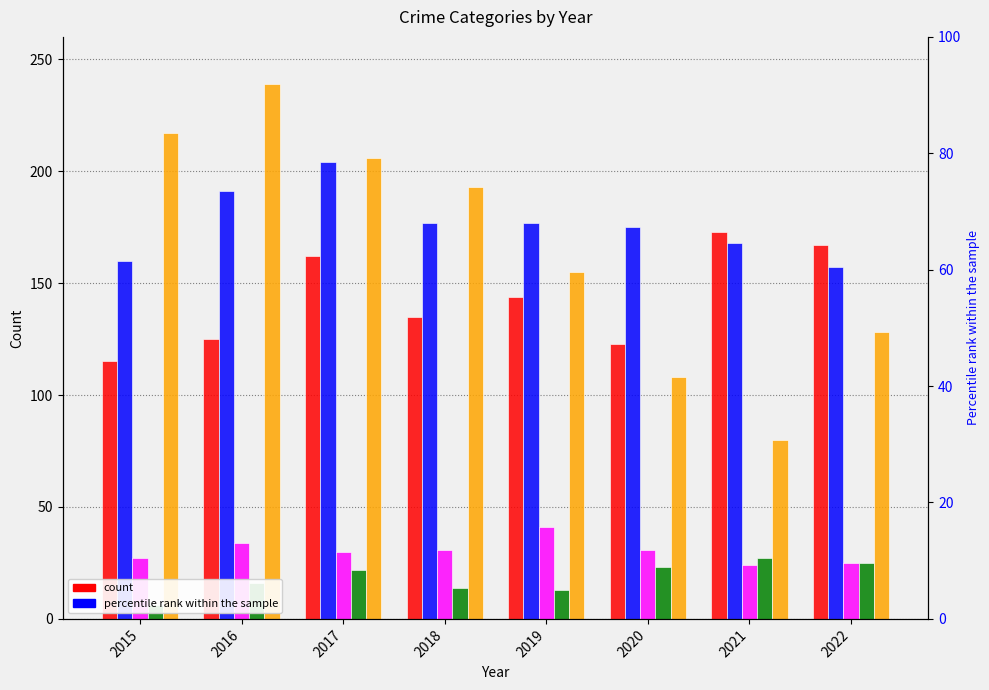

Reading left to right, what are all the values shown in this chart?

Aggravated Assault: 115	125	162	135	144	123	173	167
Aggravated Battery: 160	191	204	177	177	175	168	157
Criminal Sexual Assault: 27	34	30	31	41	31	24	25
Homicide: 6	16	22	14	13	23	27	25
Robbery: 217	239	206	193	155	108	80	128